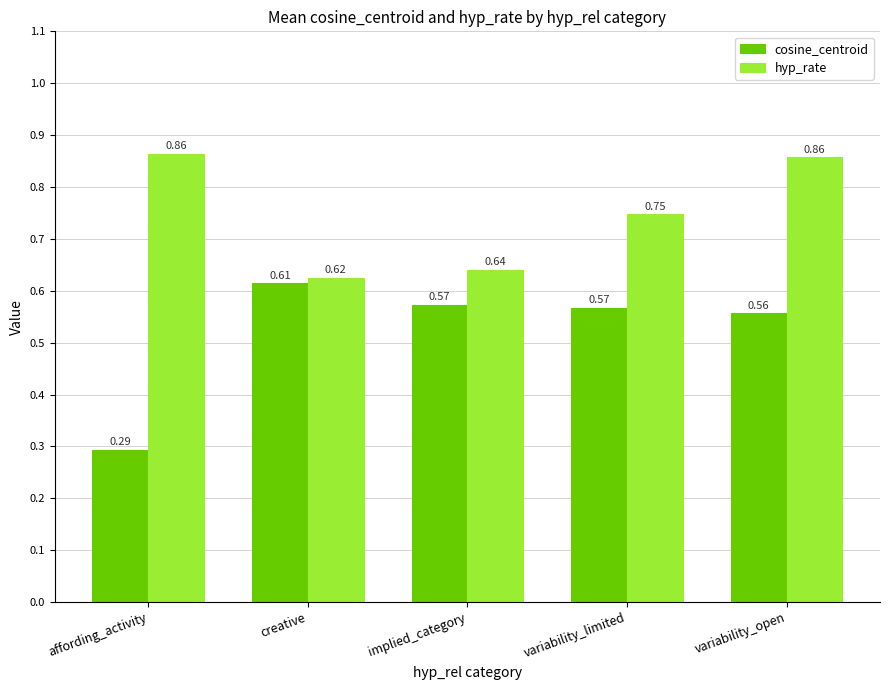

Which series changed the most between creative and variability_open?

hyp_rate